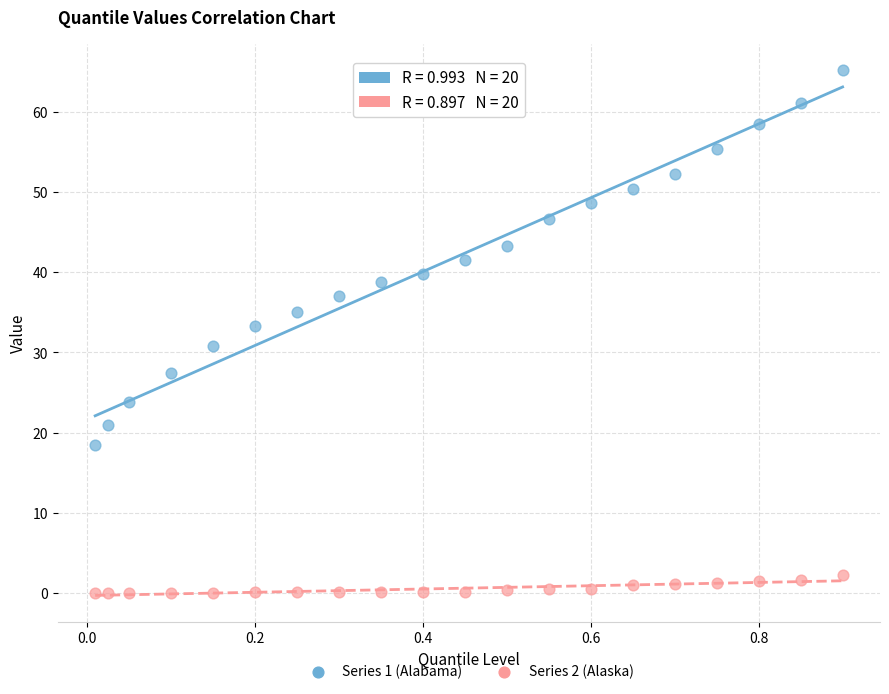

Which series reaches the minimum Y coordinate?

Series 2 (Alaska)